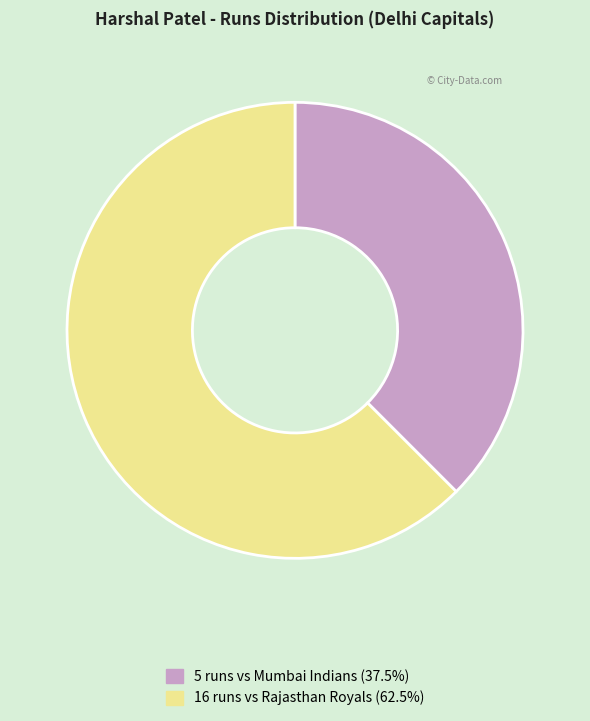

Is there any slice that represents more than half of the pie?

Yes